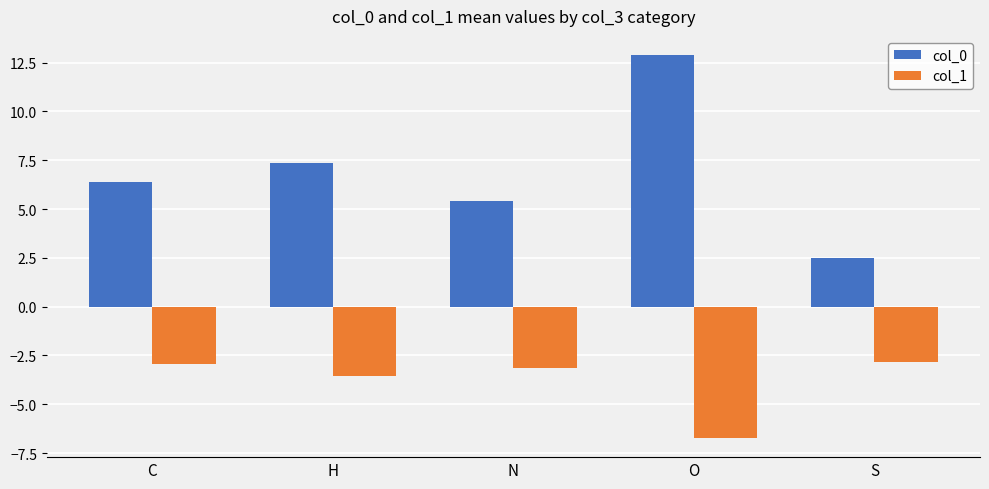

Which series has the largest range (max minus min)?

col_0